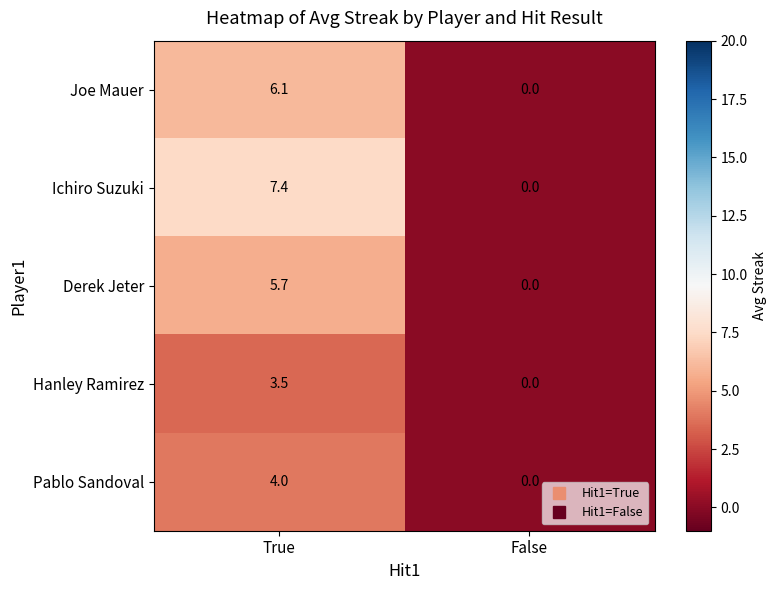

Where does the Joe Mauer series first go above 6?

True